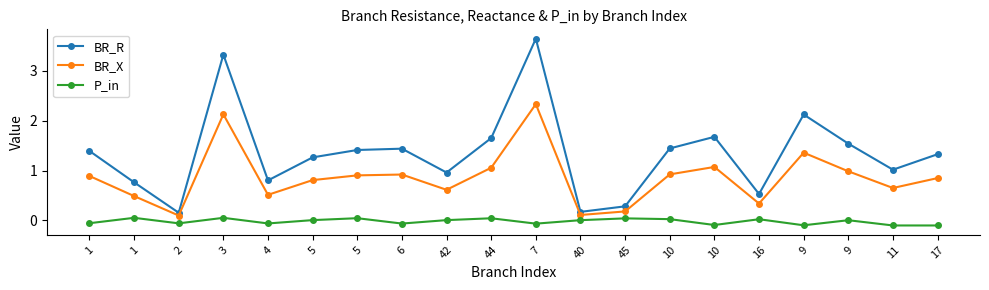

What are all the series names shown in the legend?

BR_R, BR_X, P_in